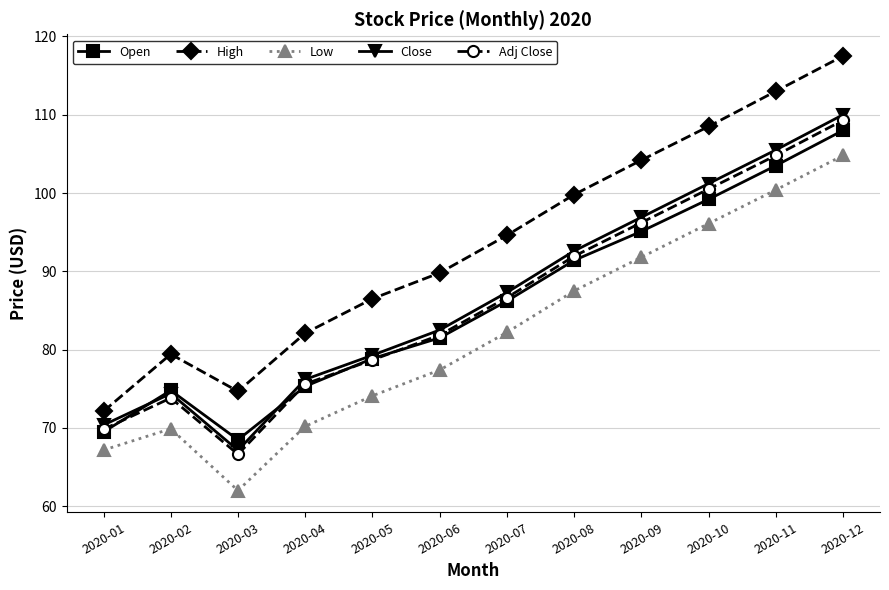

Rank the categories by High value from highest to lowest.

2020-12, 2020-11, 2020-10, 2020-09, 2020-08, 2020-07, 2020-06, 2020-05, 2020-04, 2020-02, 2020-03, 2020-01